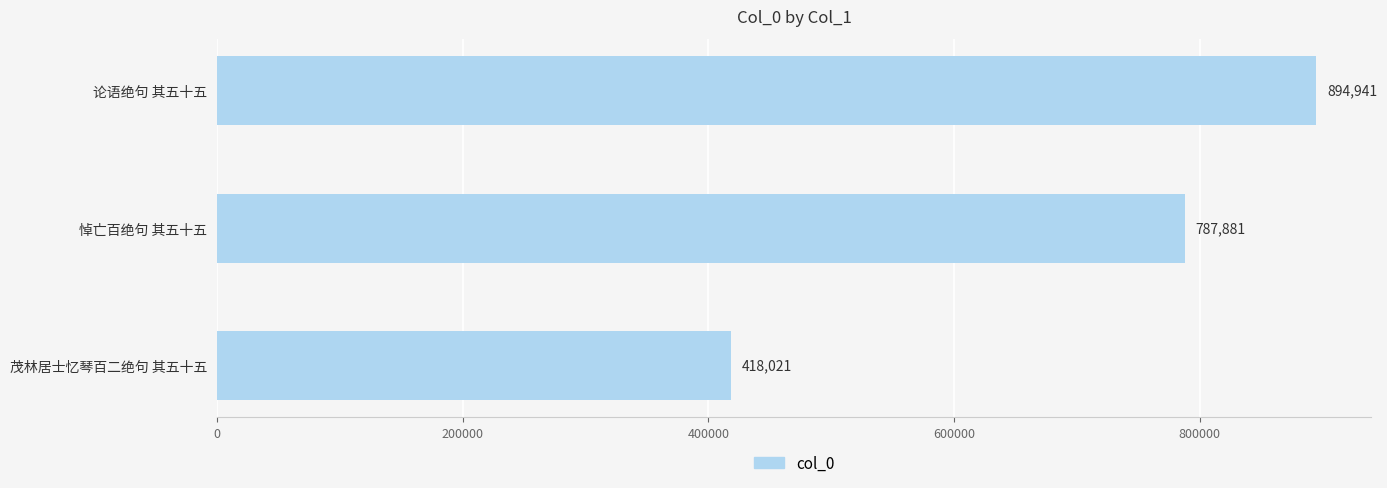

What is the difference between the maximum and minimum values?

476920